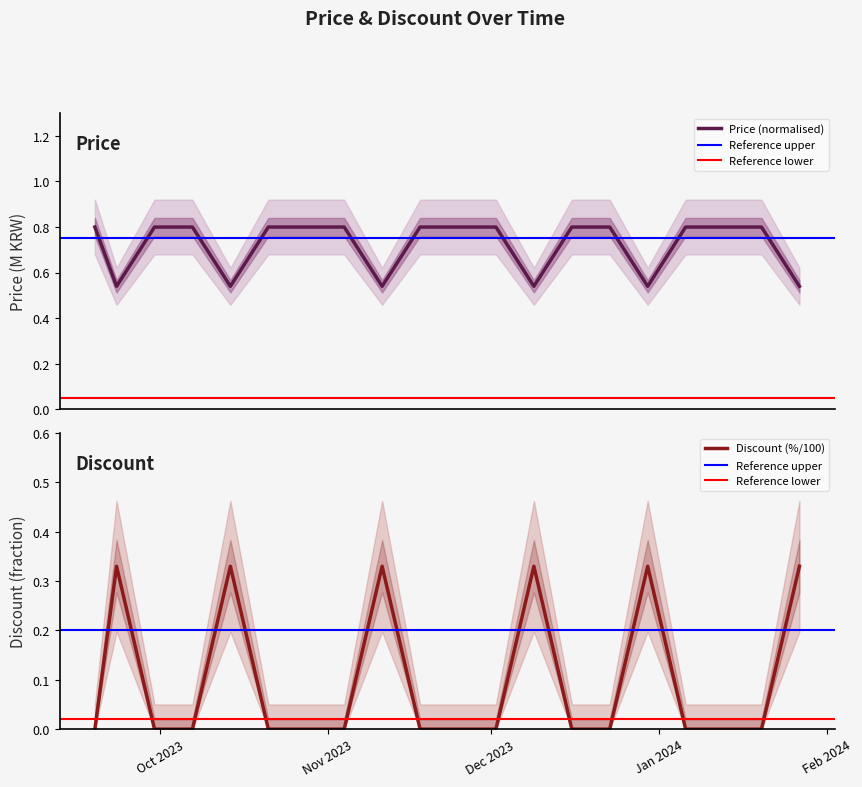

Which series has the largest total across all categories?

Price